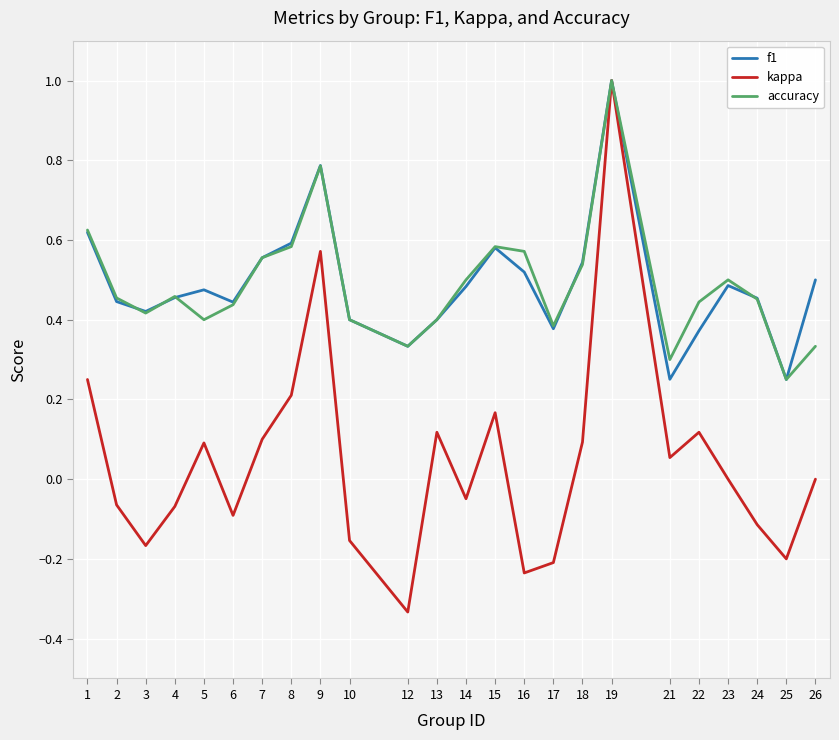

Which series changed the most between 15 and 23?

kappa